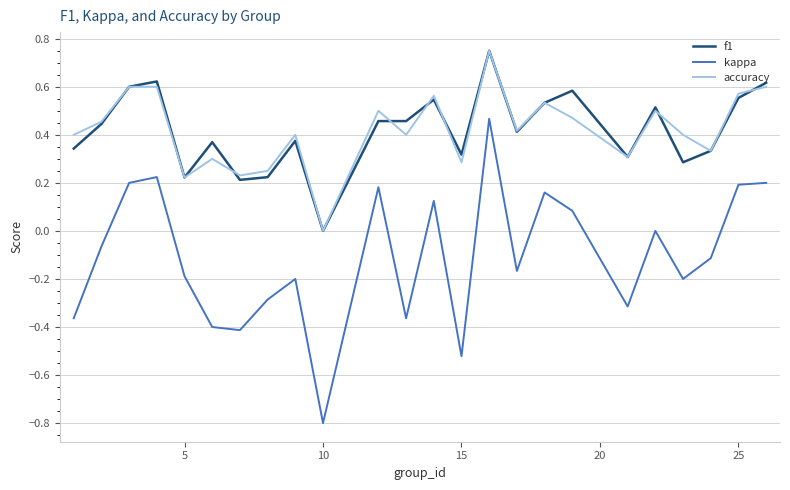

Which series has the widest spread of values?

kappa